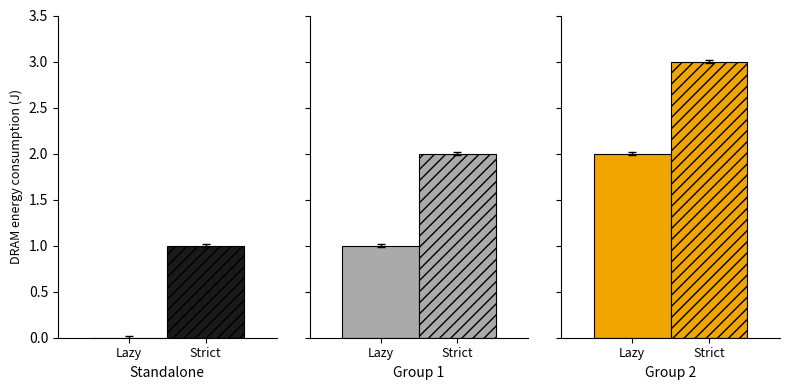

What is the greatest value displayed?

3